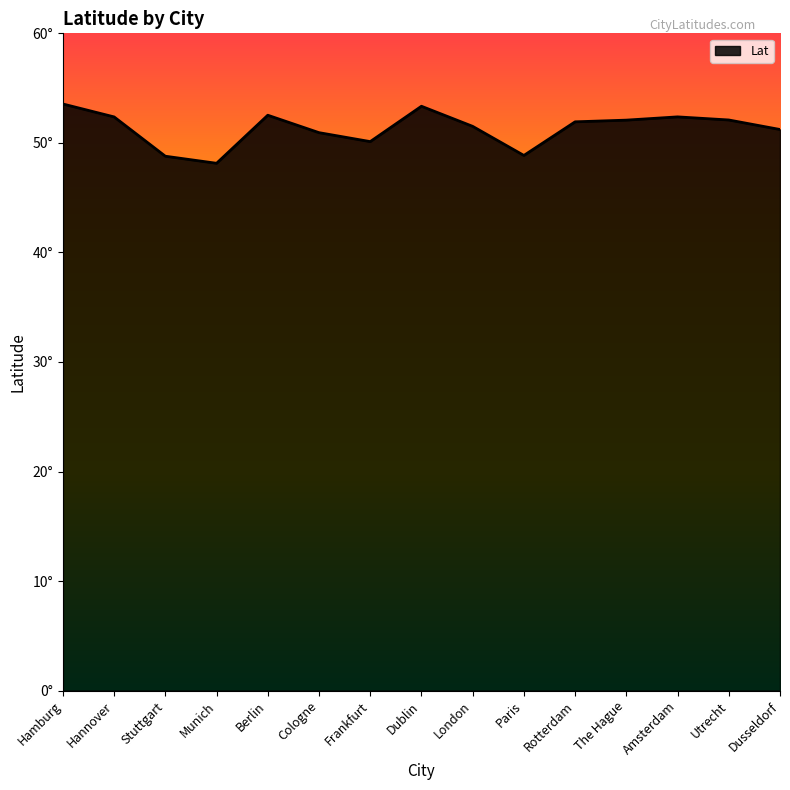

What is the sum of the values at Utrecht and The Hague?

104.2